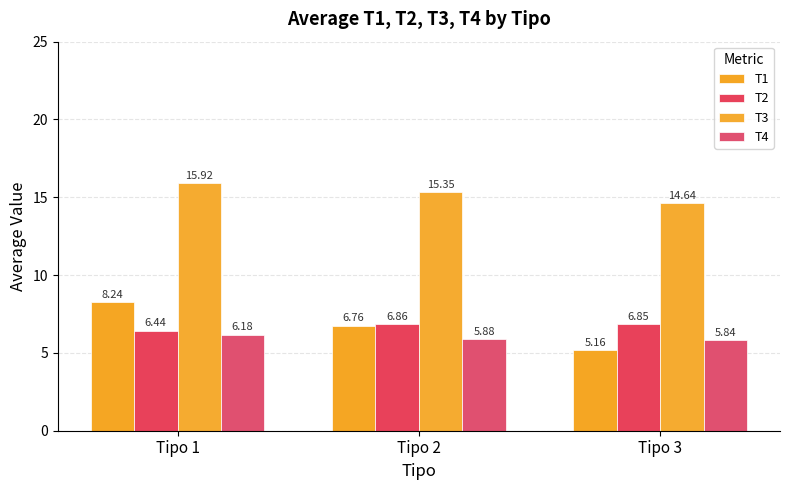

How many categories are shown in the chart?

3